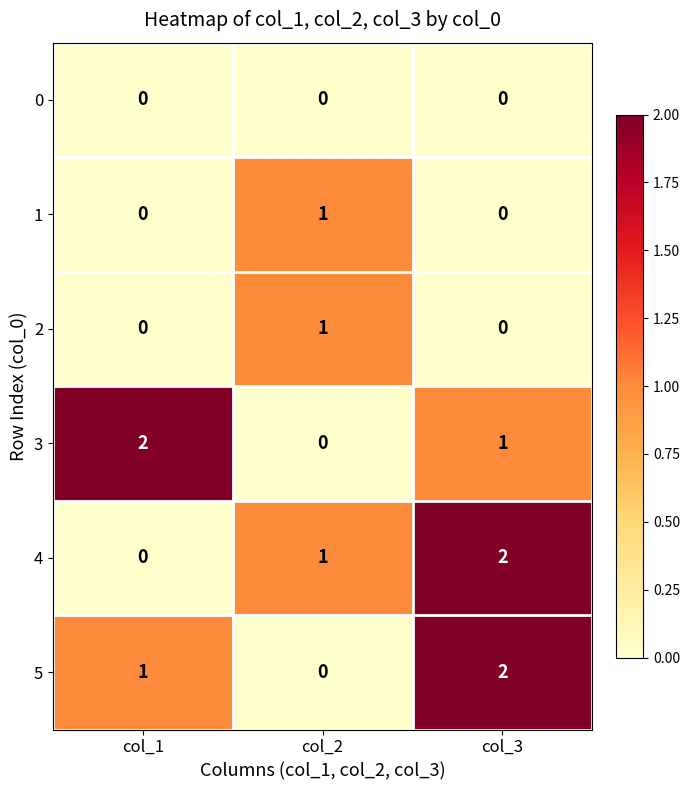

Is it true that 4 equals 1 at col_3?

False